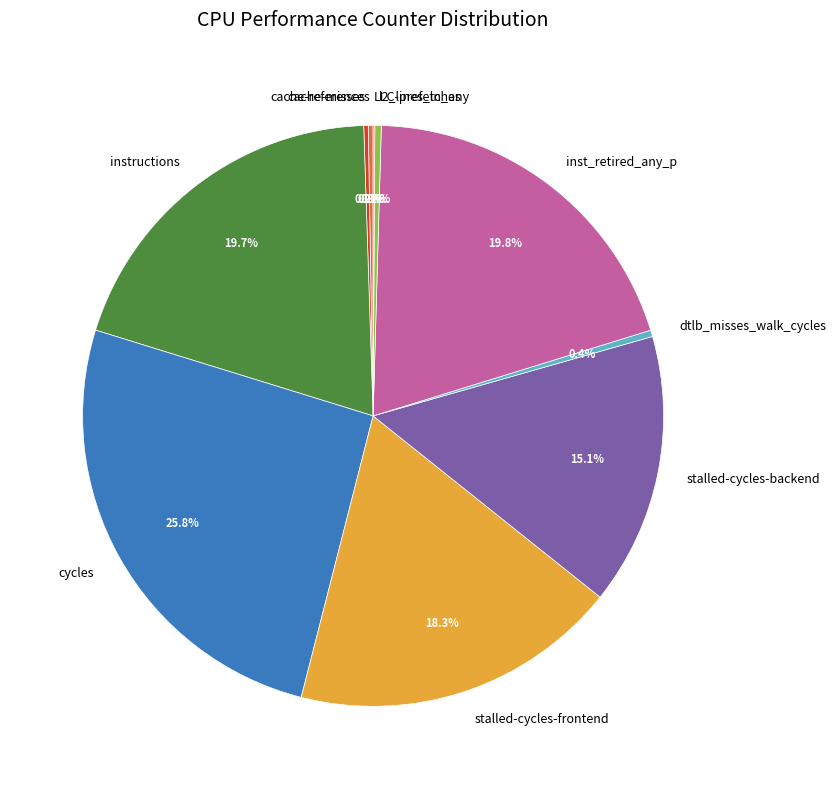

What percentage is the inst_retired_any_p slice, to the nearest percent?

20%